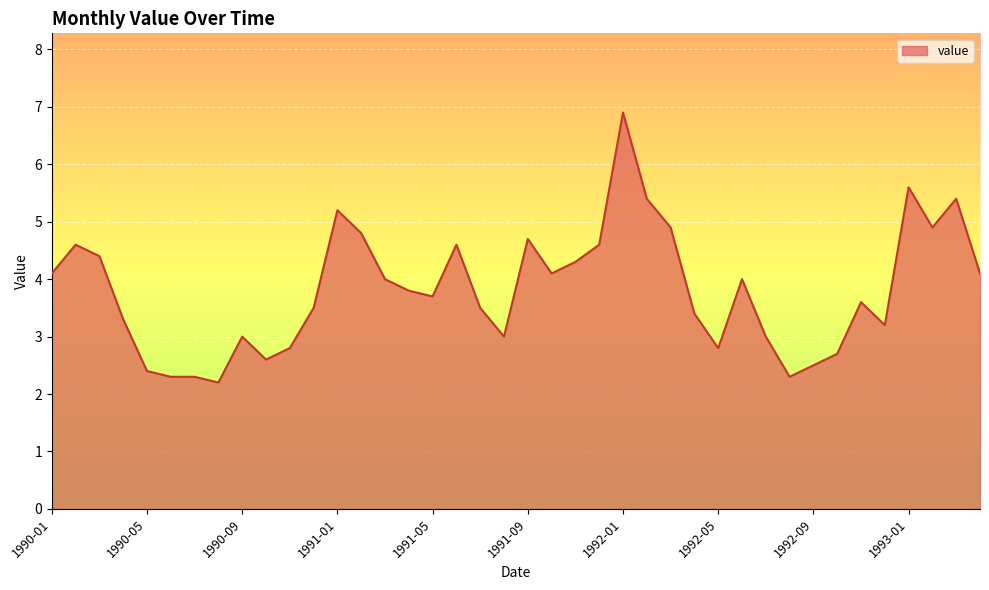

What is the difference between the maximum and minimum values?

4.7